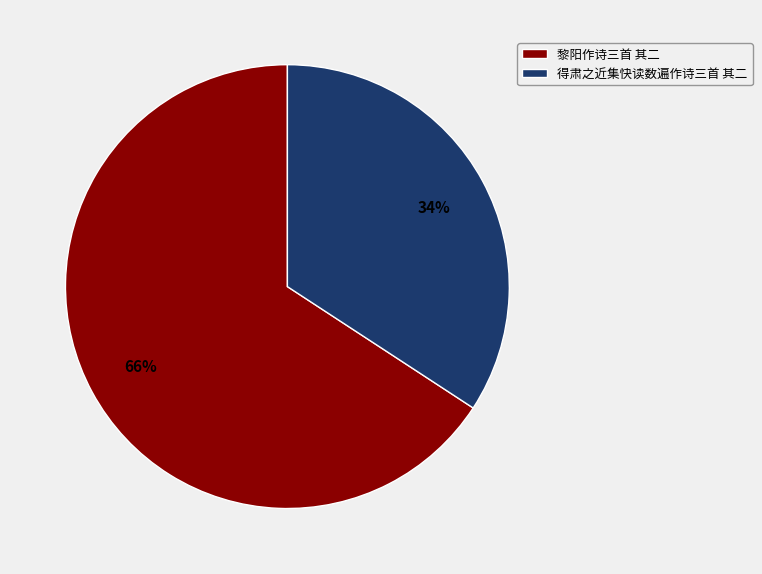

Which has a higher value, 黎阳作诗三首 其二 or 得肃之近集快读数遍作诗三首 其二?

黎阳作诗三首 其二